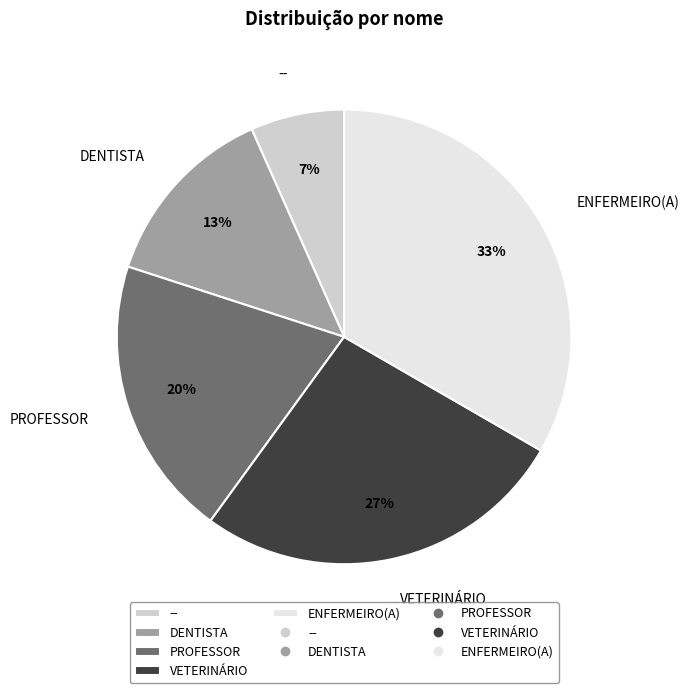

Is the sum of DENTISTA and VETERINÁRIO greater than half?

No